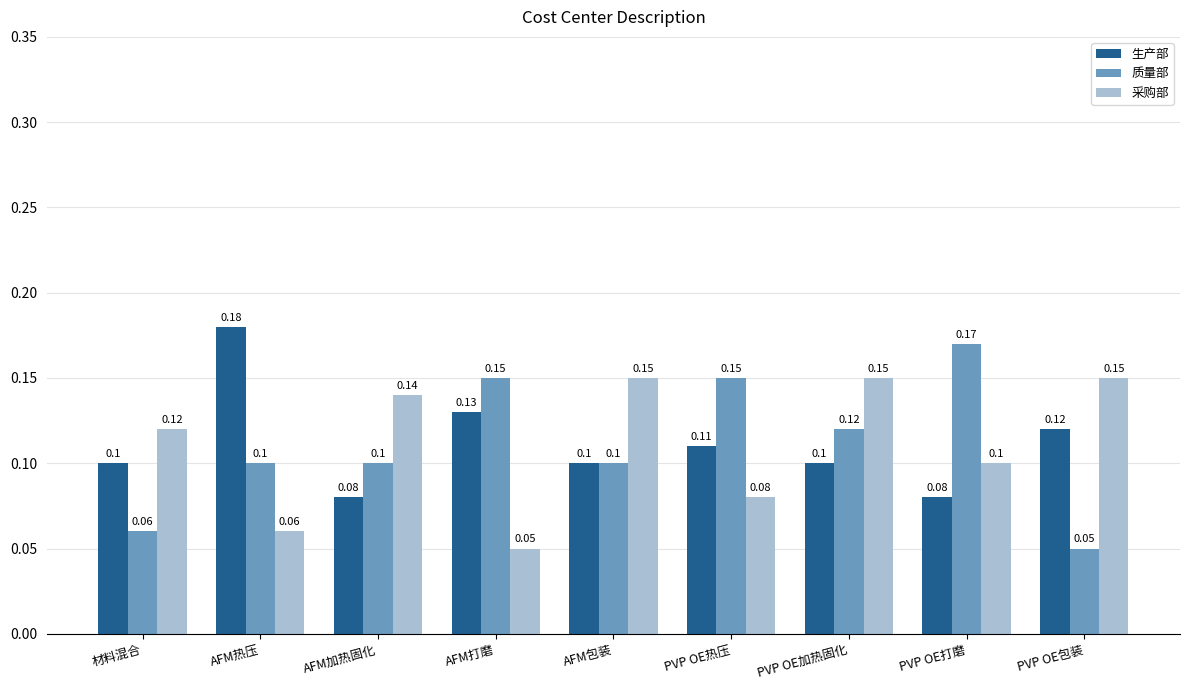

At how many categories does at least one series exceed 0?

9